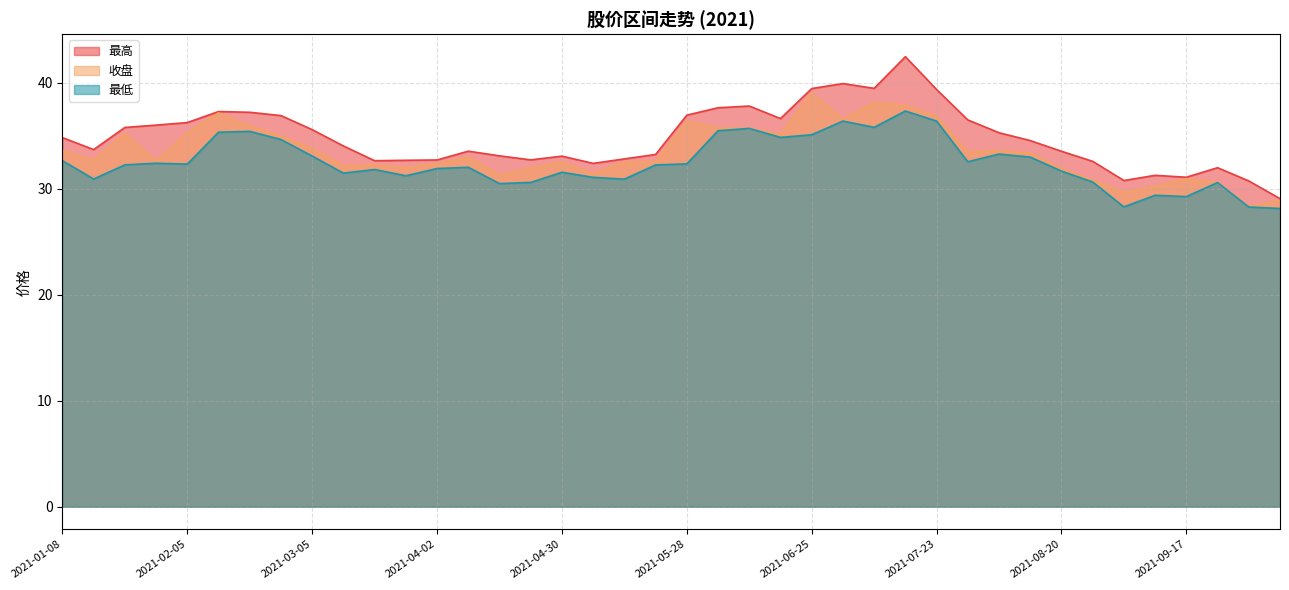

True or false: 最高 has more than 0 interior local peaks.

True